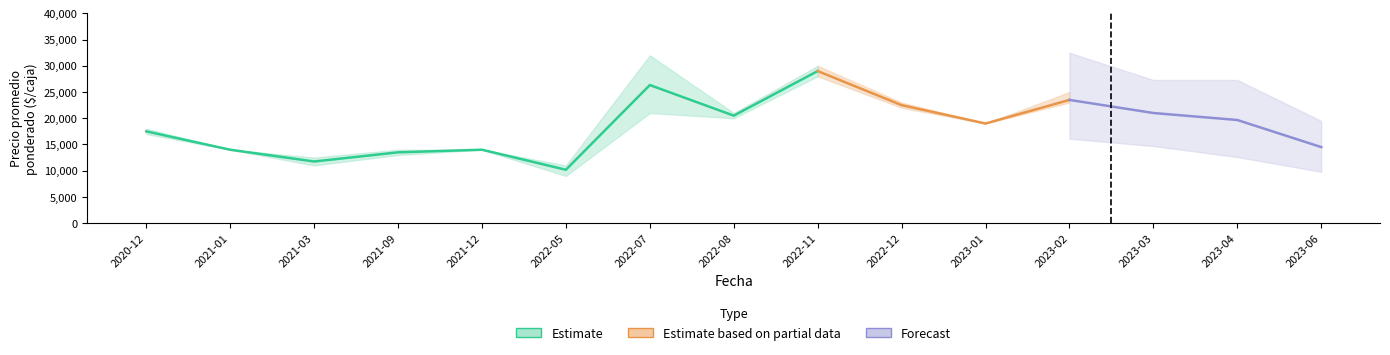

Does the chart have visible grid lines?

No